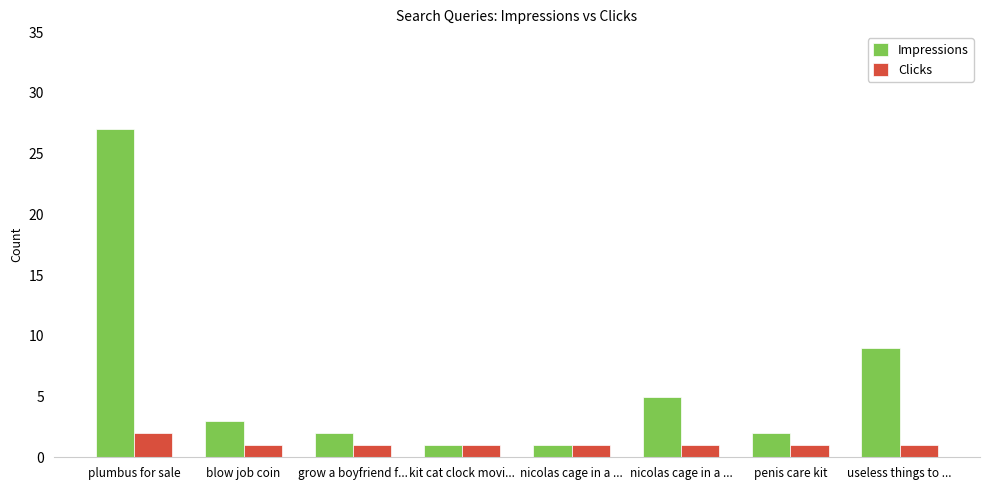

Are the bars horizontal?

No